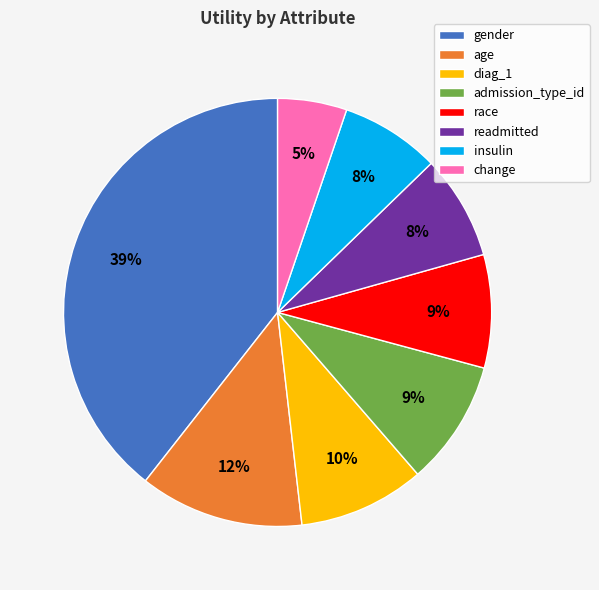

To the nearest percent, what is the combined percentage of admission_type_id and diag_1?

19%